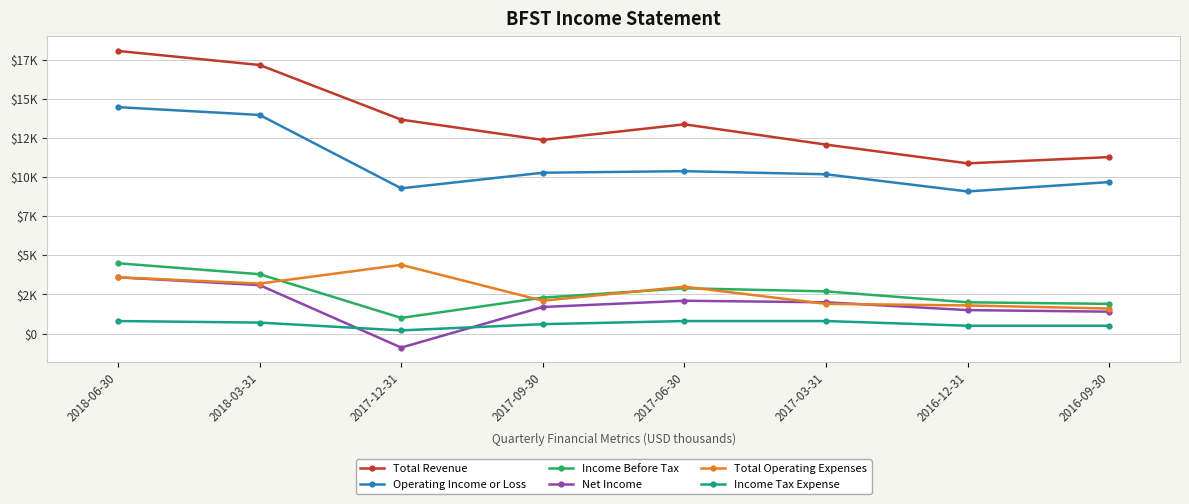

Where does the Net Income series first go above 2000?

2018-06-30